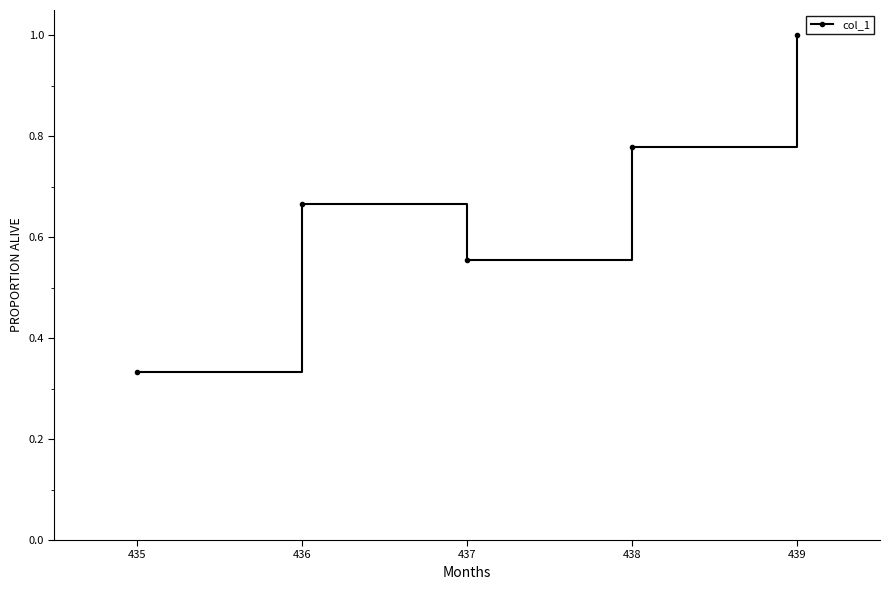

How many interior local peaks (higher than both neighbors) does the data have?

1